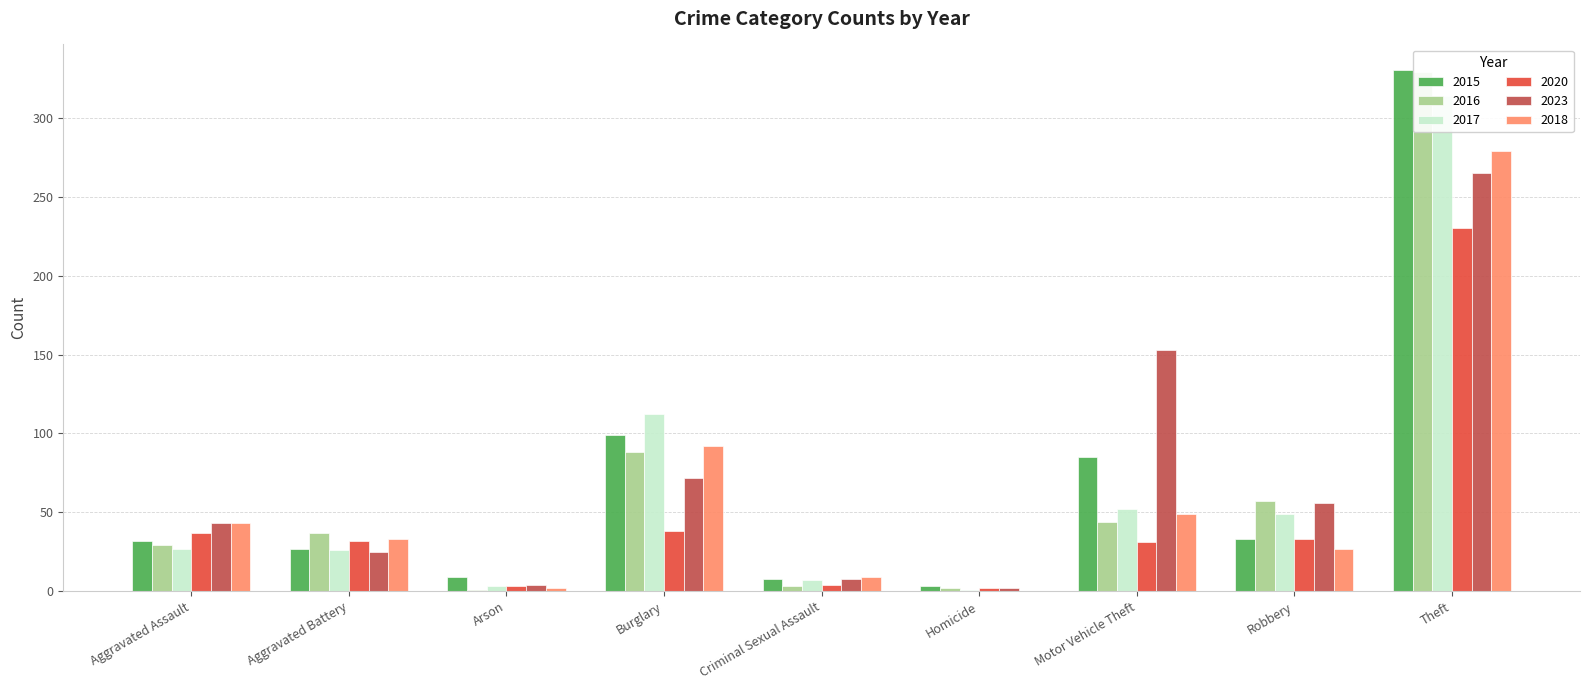

Which series has the largest total across all categories?

2023